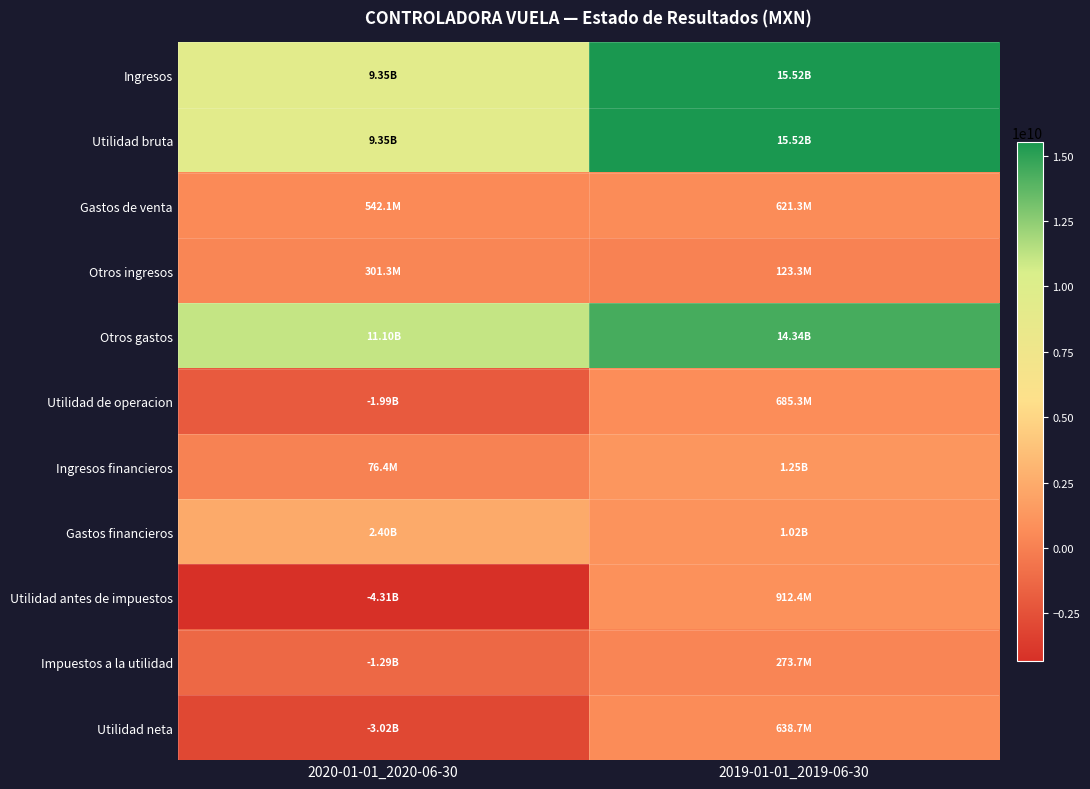

What is the total value across all series at 2019-01-01_2019-06-30?

50908436000